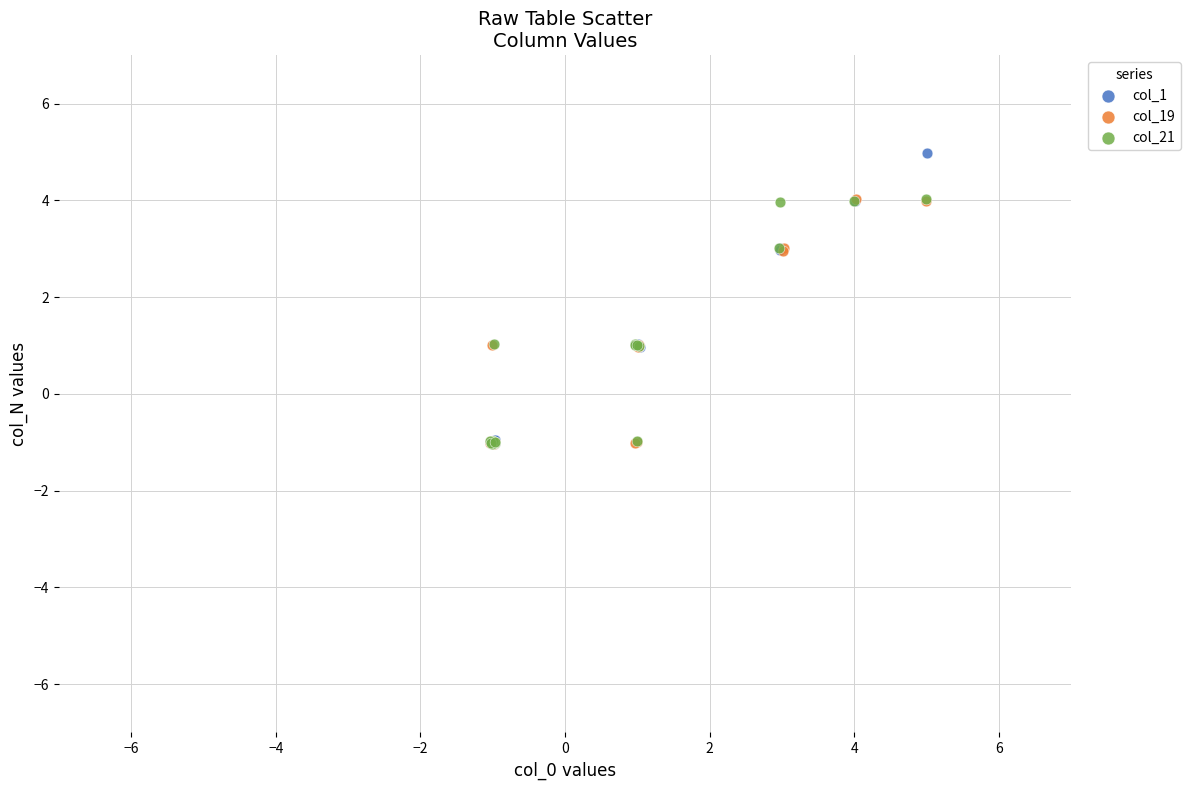

Which series has the widest spread of Y values?

col_1